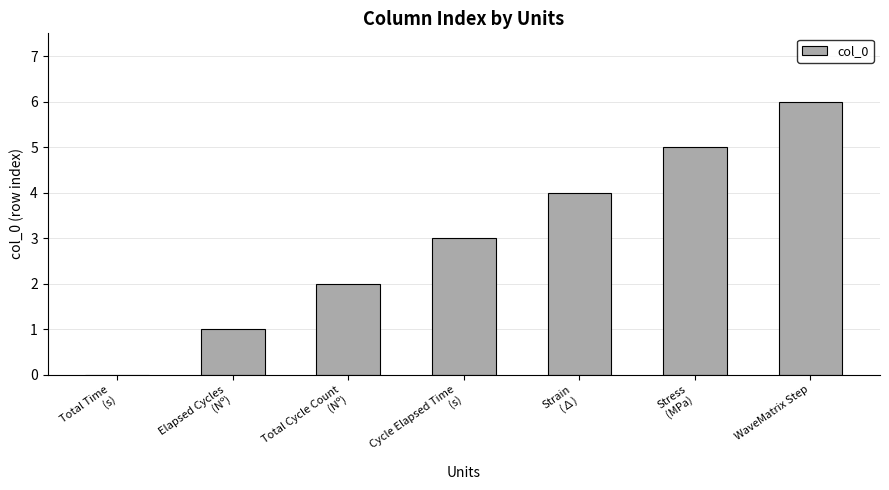

Which category has the highest value across all series?

WaveMatrix Step